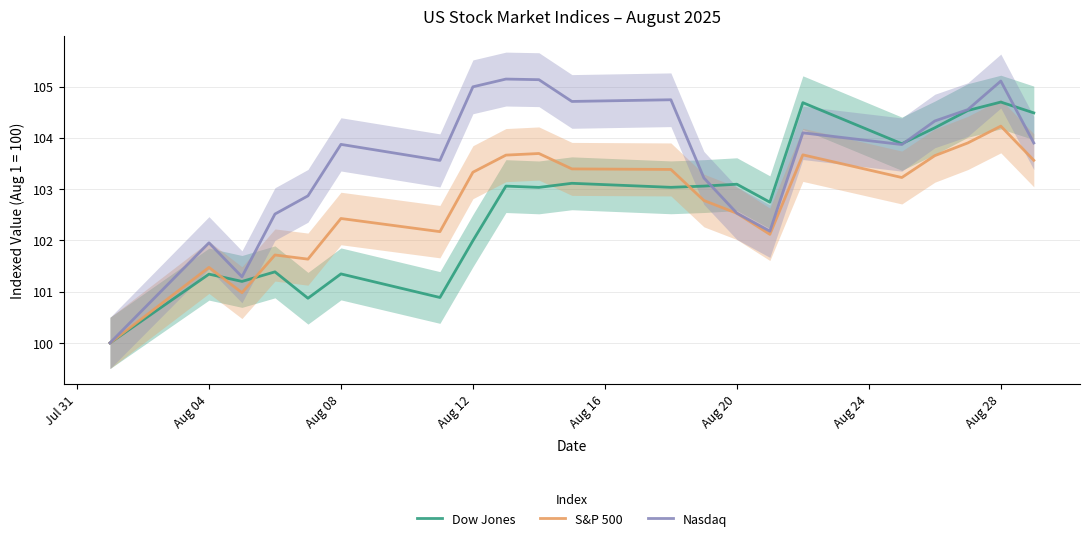

What is the difference between the second highest and minimum values in the Dow Jones series?

4.7